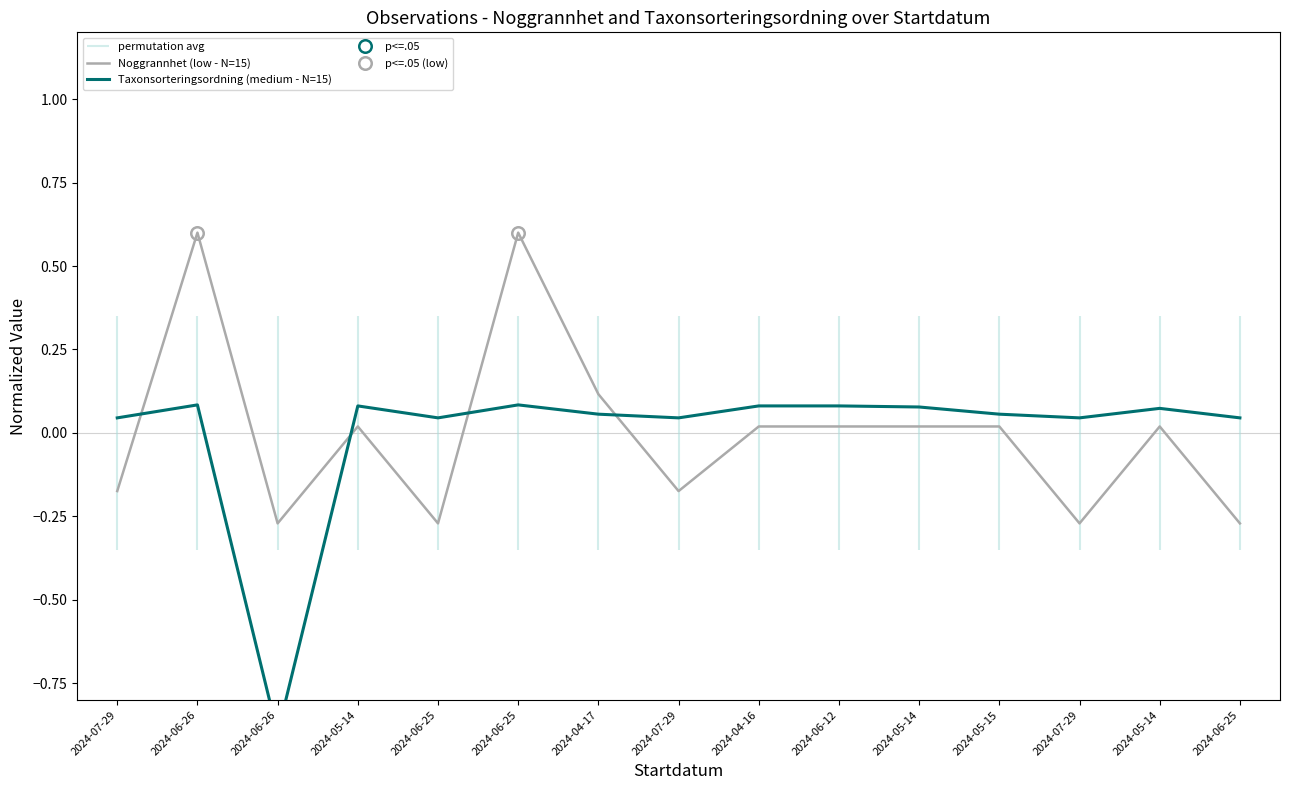

At how many categories does at least one series exceed 0?

14